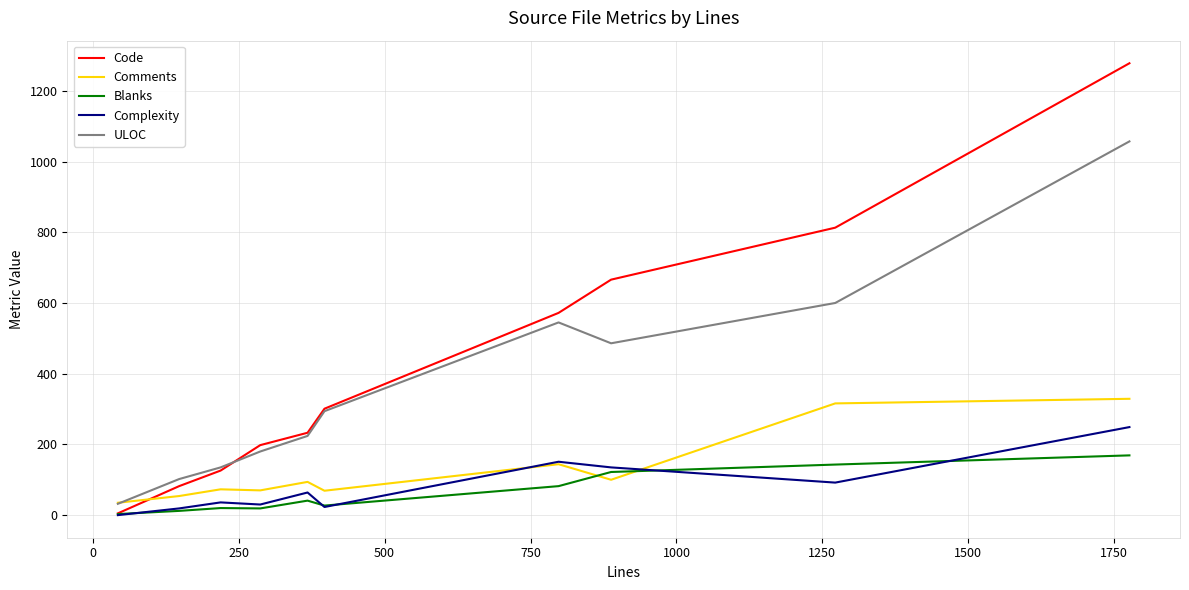

True or false: Complexity and Blanks cross at least once.

True